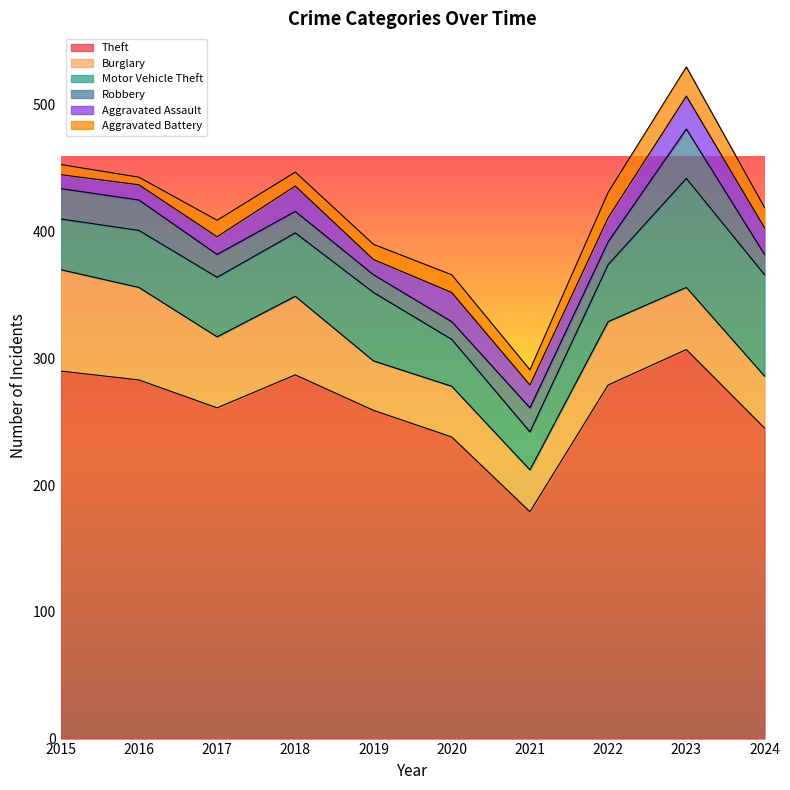

What is the value of the Burglary point at the 8th from the left?

50